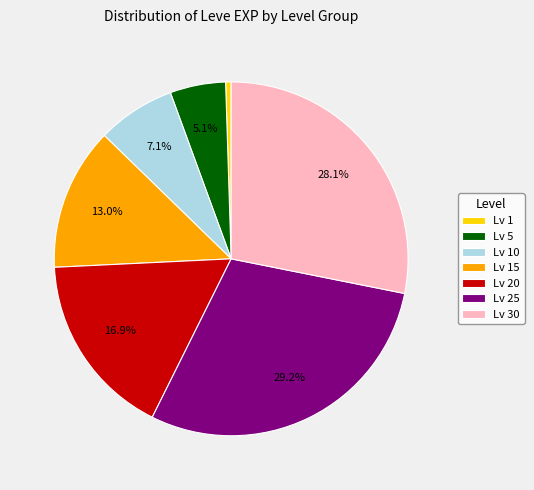

Is there any slice that represents more than half of the pie?

No